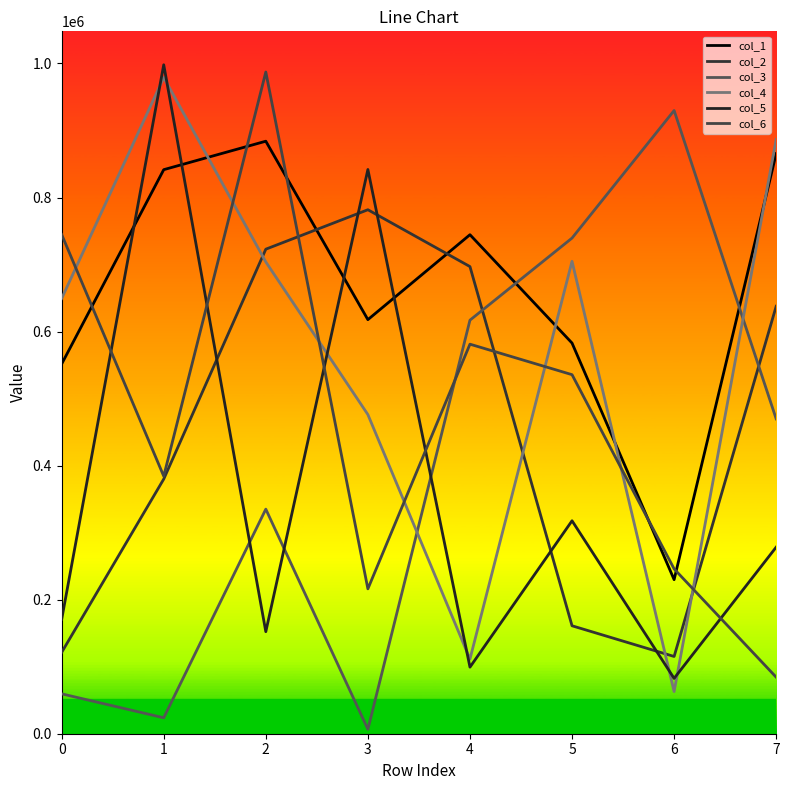

What is the spread (max minus min) of values at 5?

578440